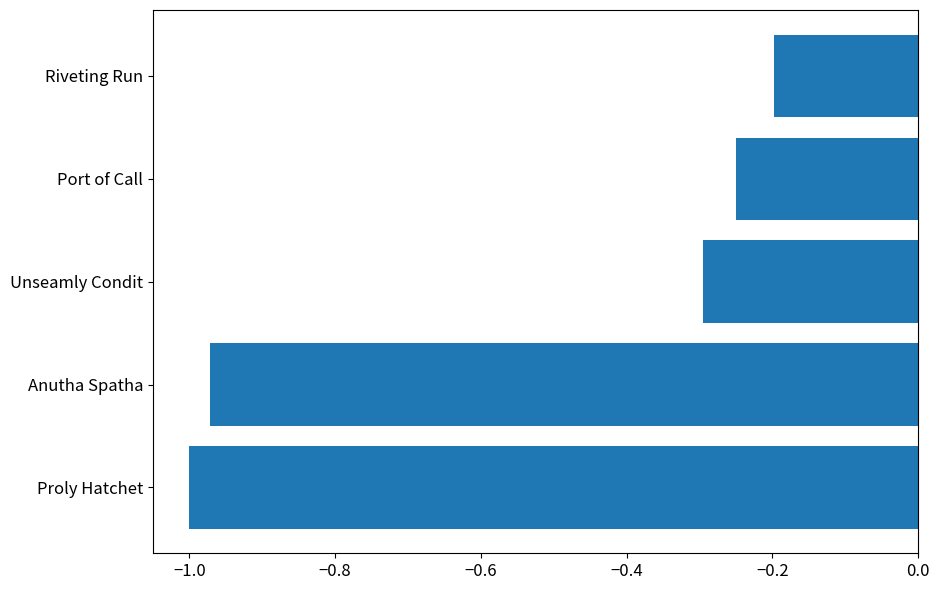

Is it true that the value at Proly Hatchet is -1.0?

True